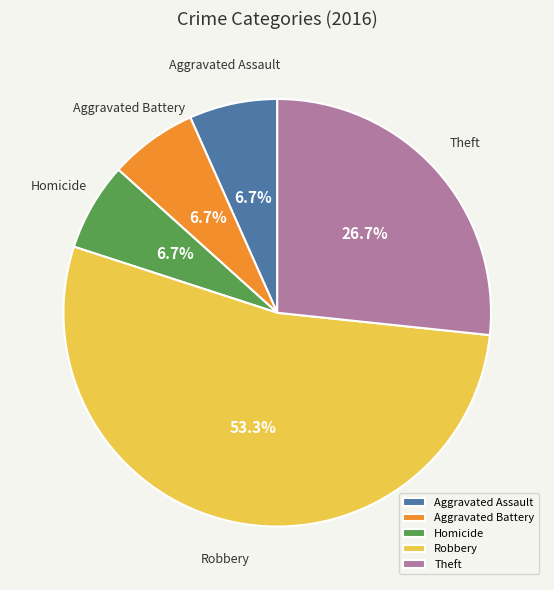

What percentage is the Aggravated Battery slice, to the nearest percent?

7%